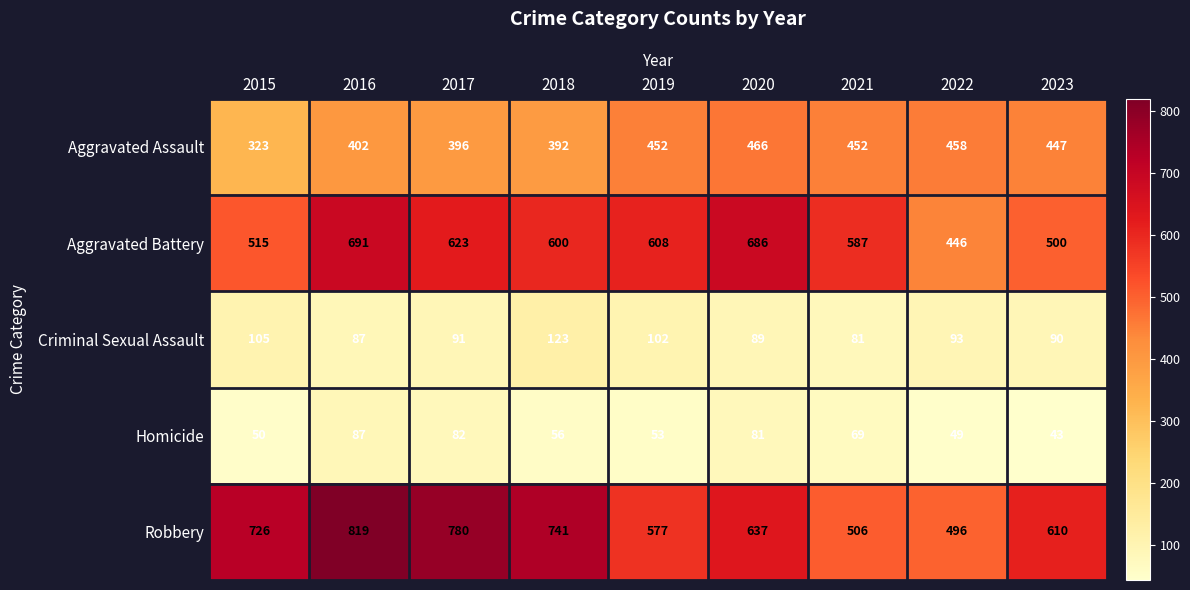

What is the spread (max minus min) of values at 2017?

698